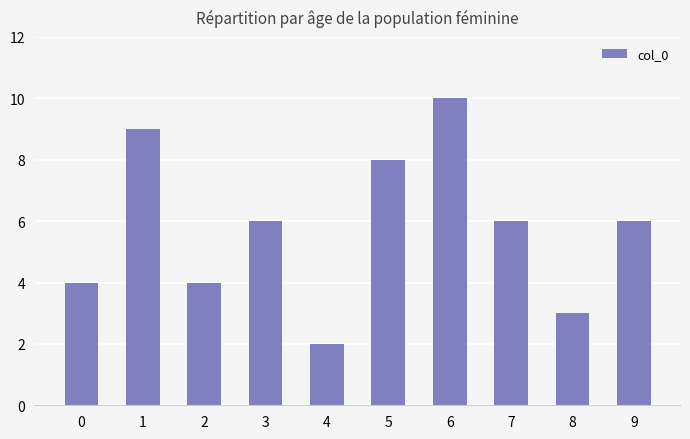

Count the number of data series in this chart.

1